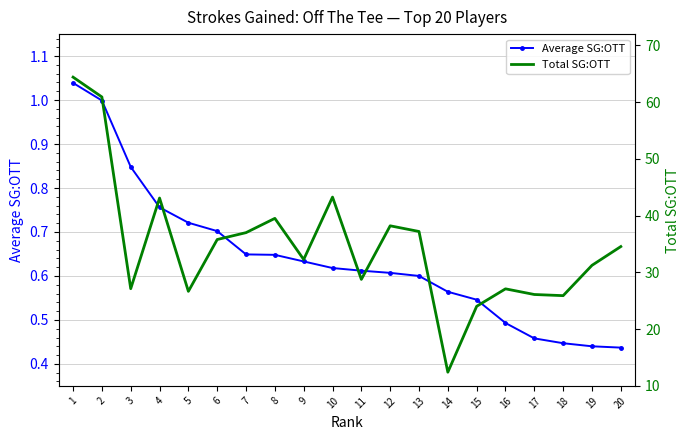

Reading left to right, extract all data points from this chart.

Average SG:OTT: 1.0	1.0	0.8	0.8	0.7	0.7	0.6	0.6	0.6	0.6	0.6	0.6	0.6	0.6	0.5	0.5	0.5	0.4	0.4	0.4
Total SG:OTT: 64.4	60.9	27.1	43.1	26.7	35.8	37.0	39.5	32.3	43.3	28.8	38.2	37.2	12.4	24.0	27.1	26.1	25.9	31.2	34.6